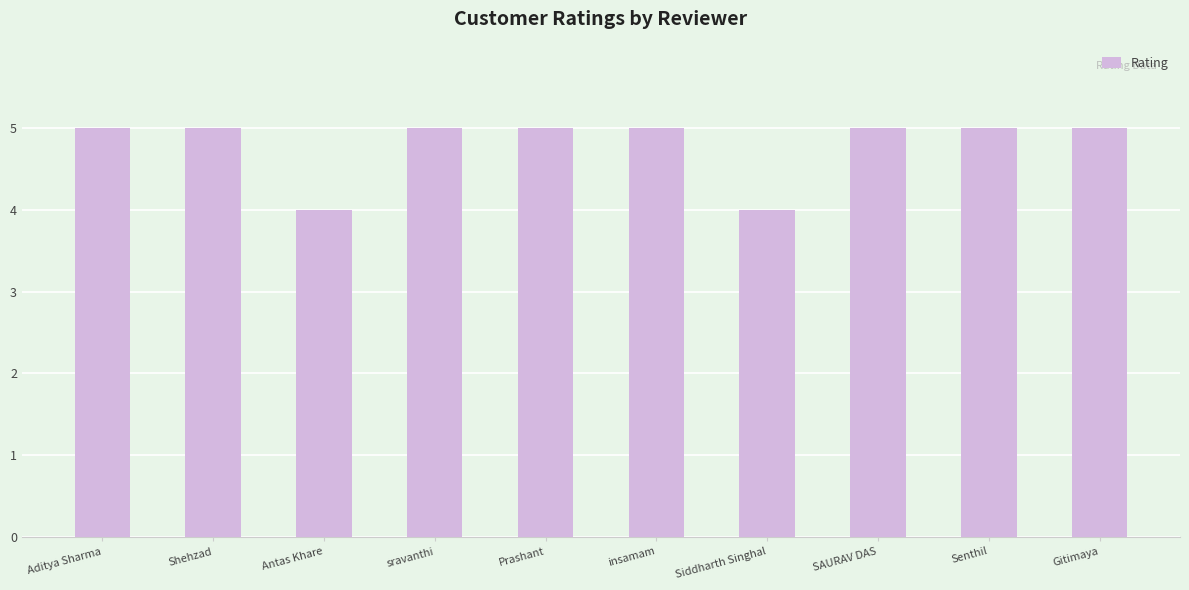

The value at Aditya Sharma is 8. True or false?

False